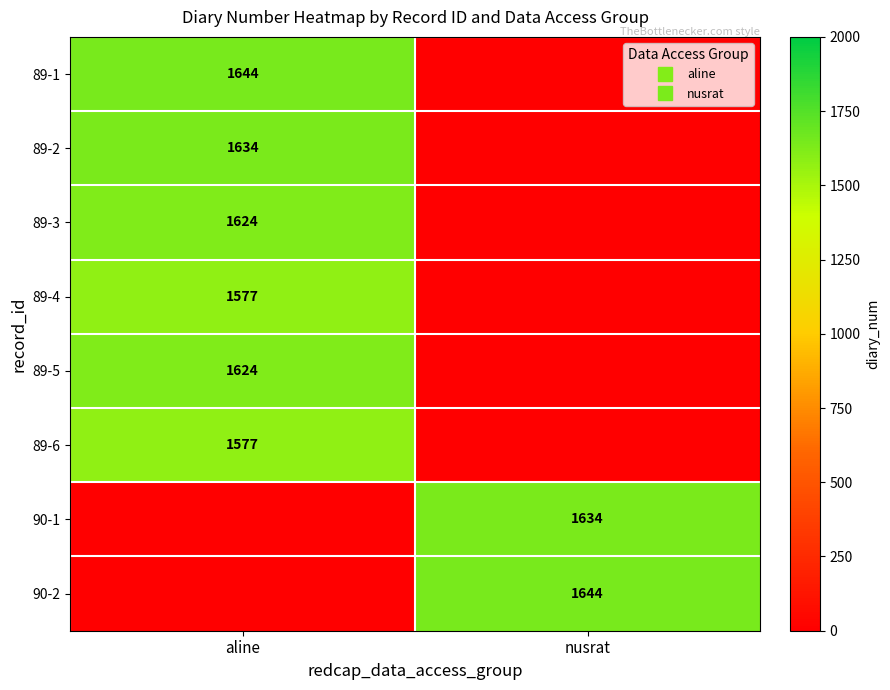

What is the average value of the 89-2 series?

817